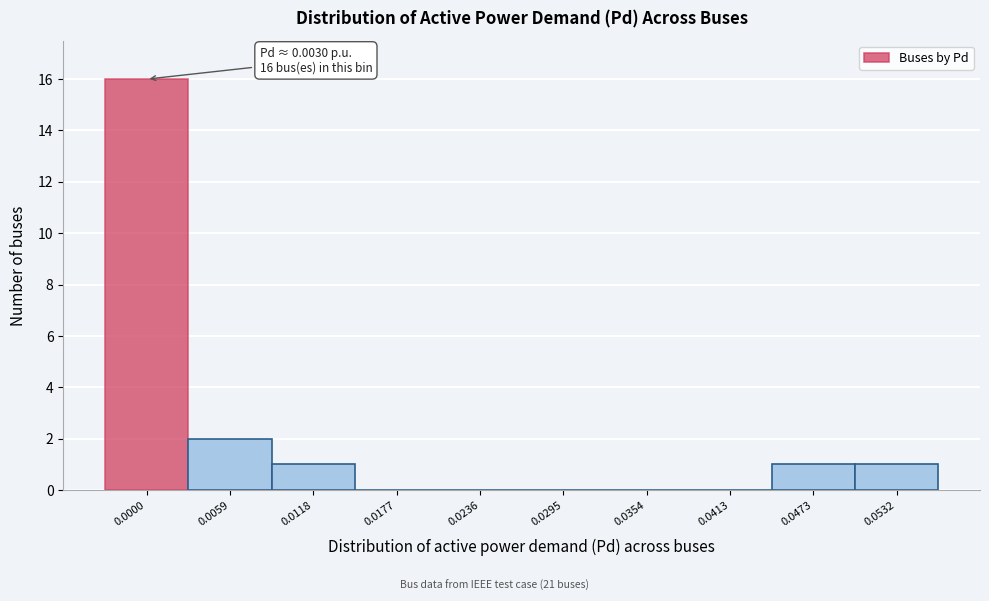

Reading right to left, extract all data points from this chart.

0.0532=1	0.0473=1	0.0413=0	0.0354=0	0.0295=0	0.0236=0	0.0177=0	0.0118=1	0.0059=2	0.0000=16